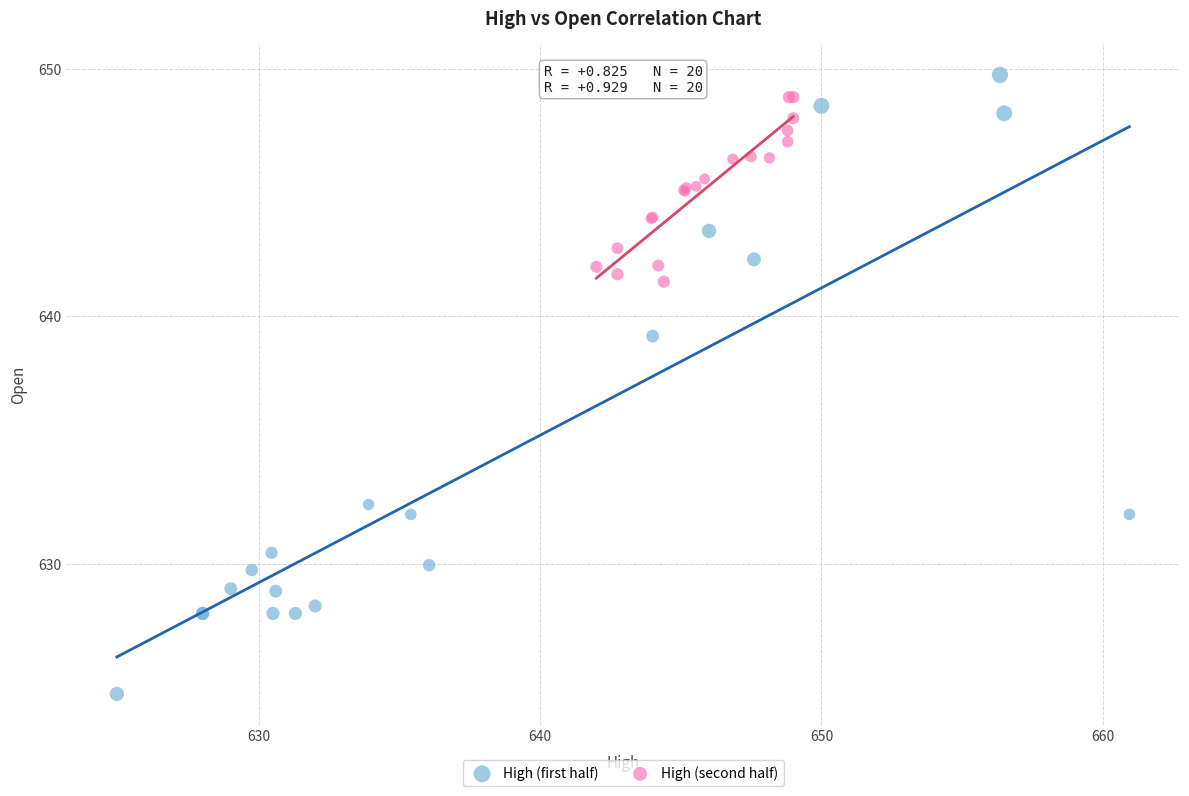

Which series reaches the minimum Y coordinate?

High (first half)